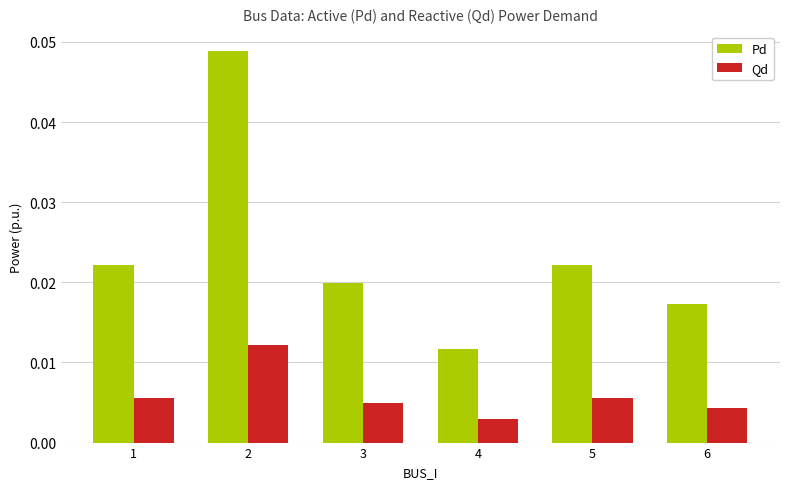

Which series has the widest spread of values?

Pd